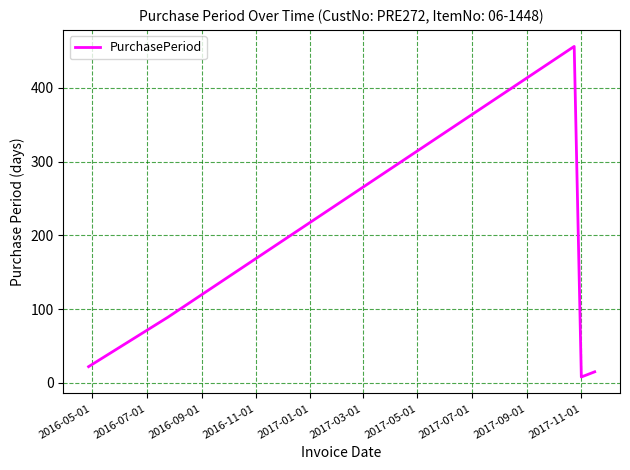

What is the maximum value shown in the chart?

456